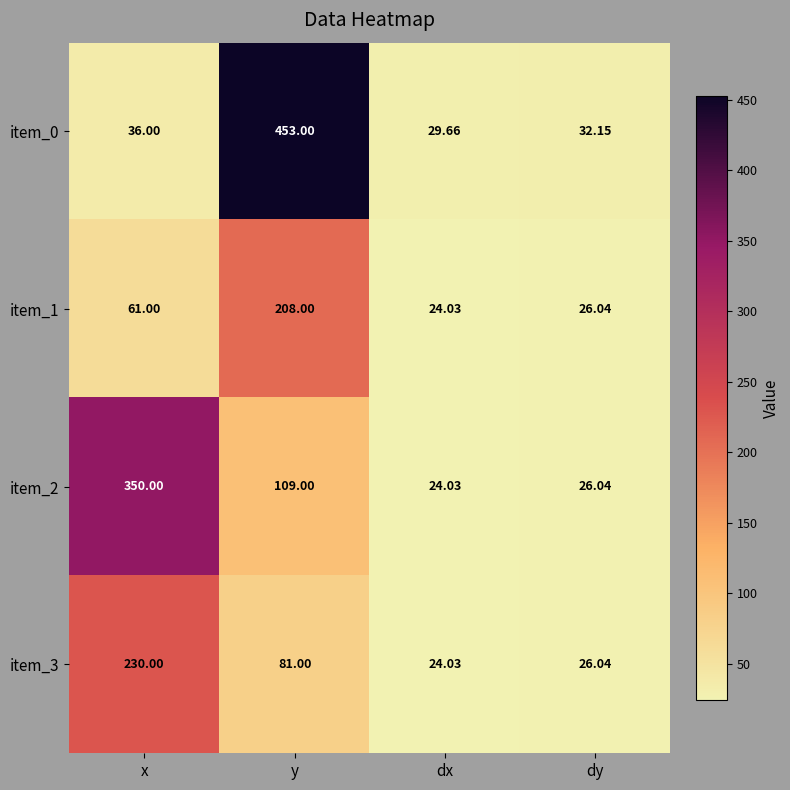

At which label is item_0 closest to 241?

x